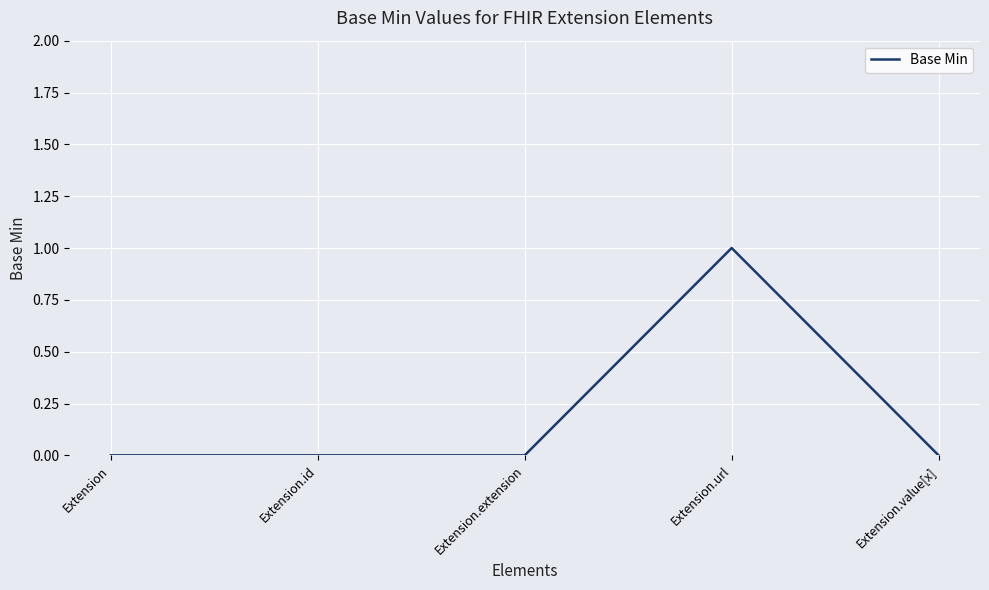

True or false: the data shows 2 at Extension.url.

False